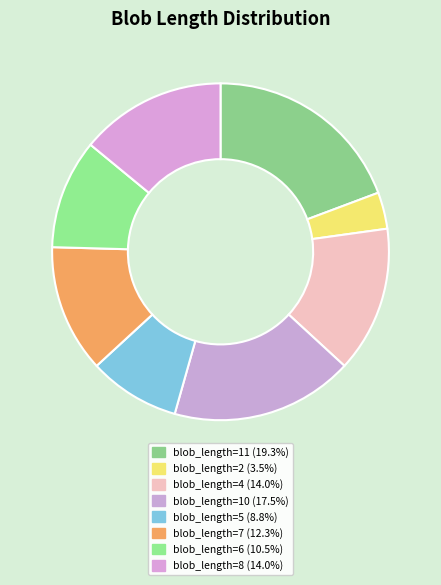

Which category has the biggest portion of the pie?

11